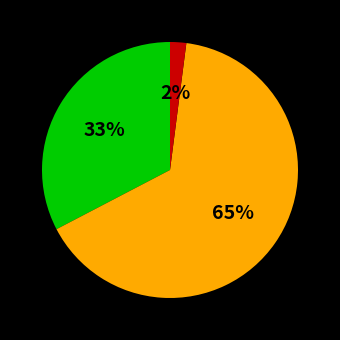

To the nearest percent, what is the difference between the largest and smallest slice percentages?

63%